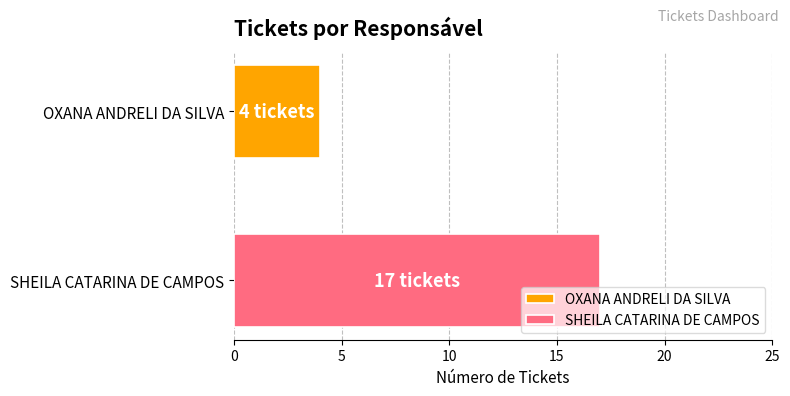

Which series has the widest spread of values?

OXANA ANDRELI DA SILVA